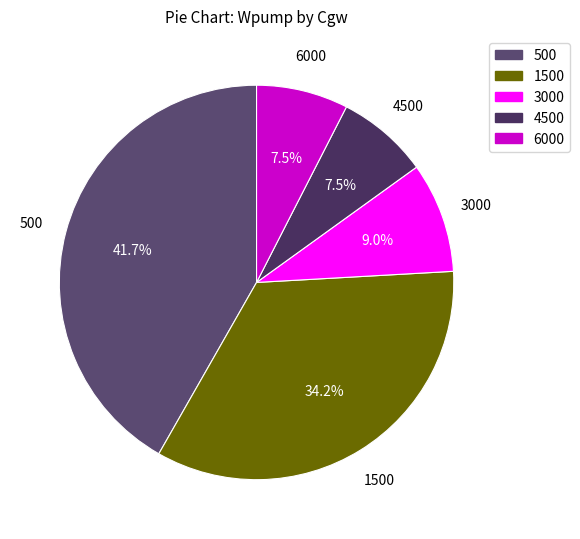

To the nearest percent, what portion does 3000 represent?

9%